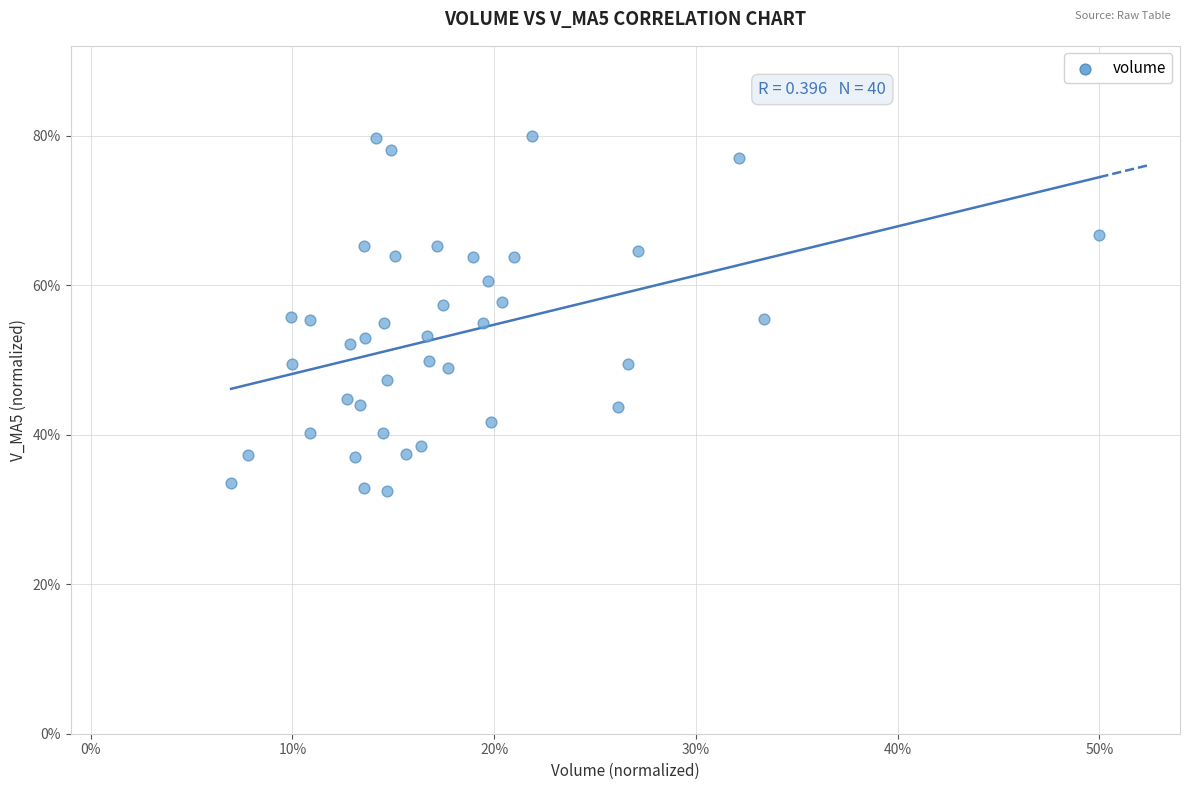

What is the range of X values (max minus min)?

43.0